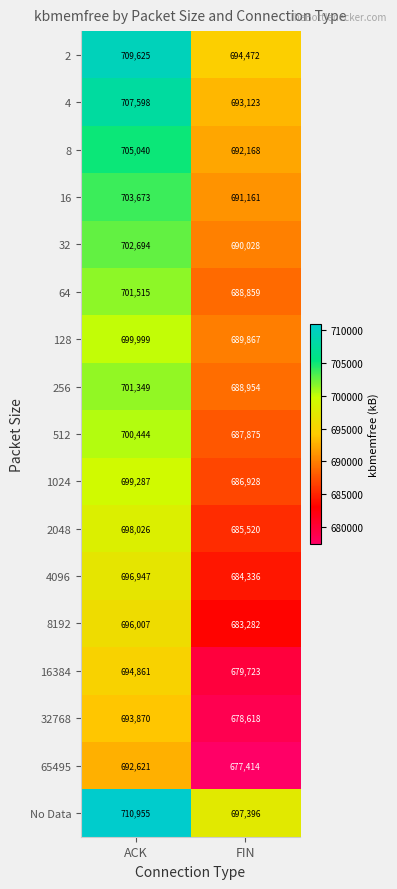

What is the smallest value displayed?

677414